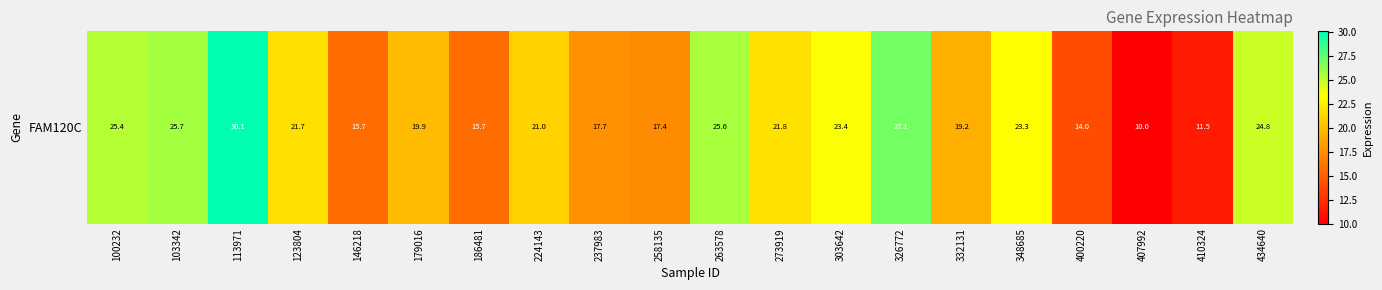

Reading right to left, extract all data points from this chart.

434640=24.8	410324=11.5	407992=10.0	400220=14.0	348685=23.3	332131=19.2	326772=27.1	303642=23.4	273919=21.8	263578=25.6	258135=17.4	237983=17.7	224143=21.0	186481=15.7	179016=19.9	146218=15.7	123804=21.7	113971=30.1	103342=25.7	100232=25.4